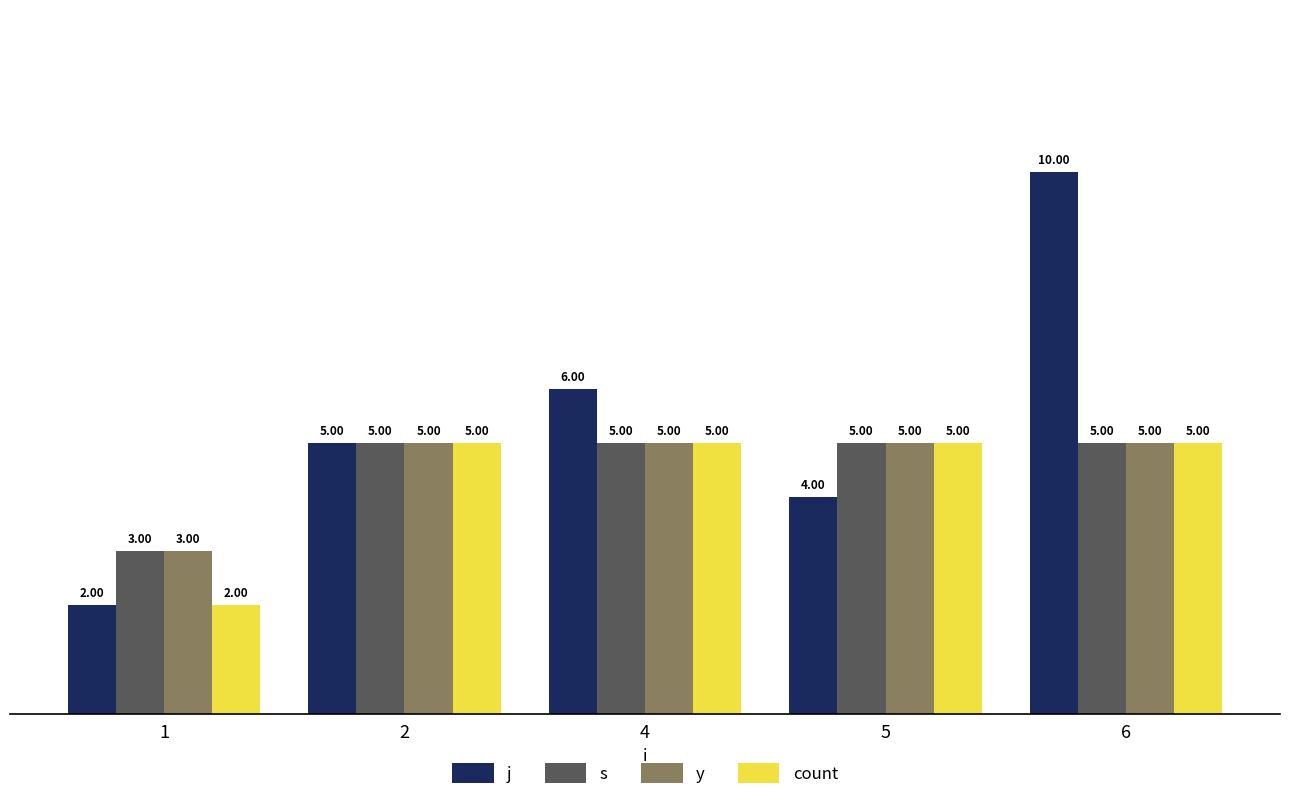

What is the difference between the second highest and minimum values in the count series?

3